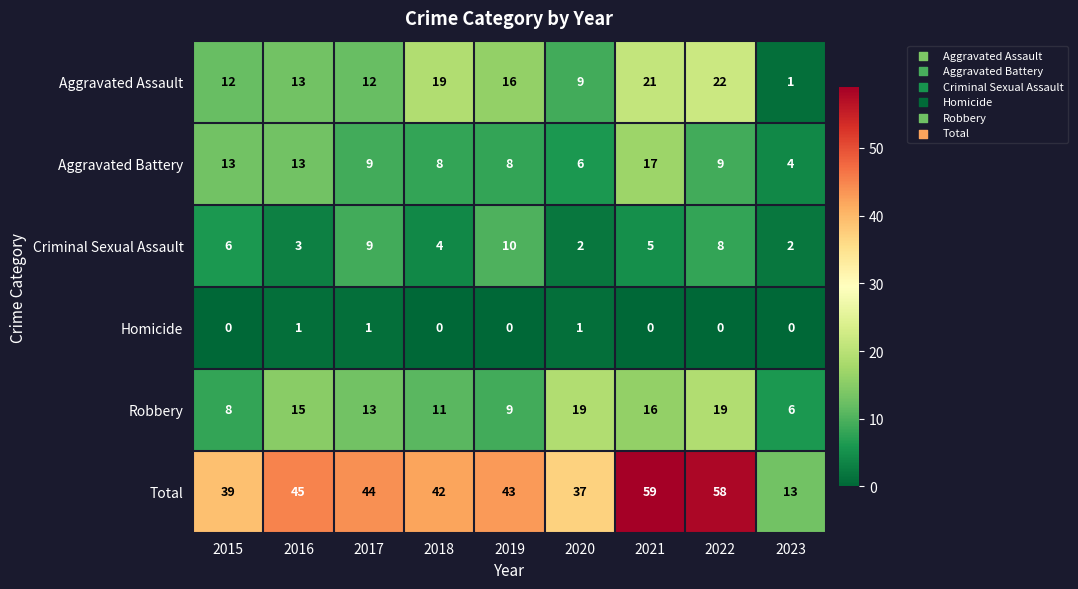

Rank the series at 2022 from highest to lowest value.

Total, Aggravated Assault, Robbery, Aggravated Battery, Criminal Sexual Assault, Homicide